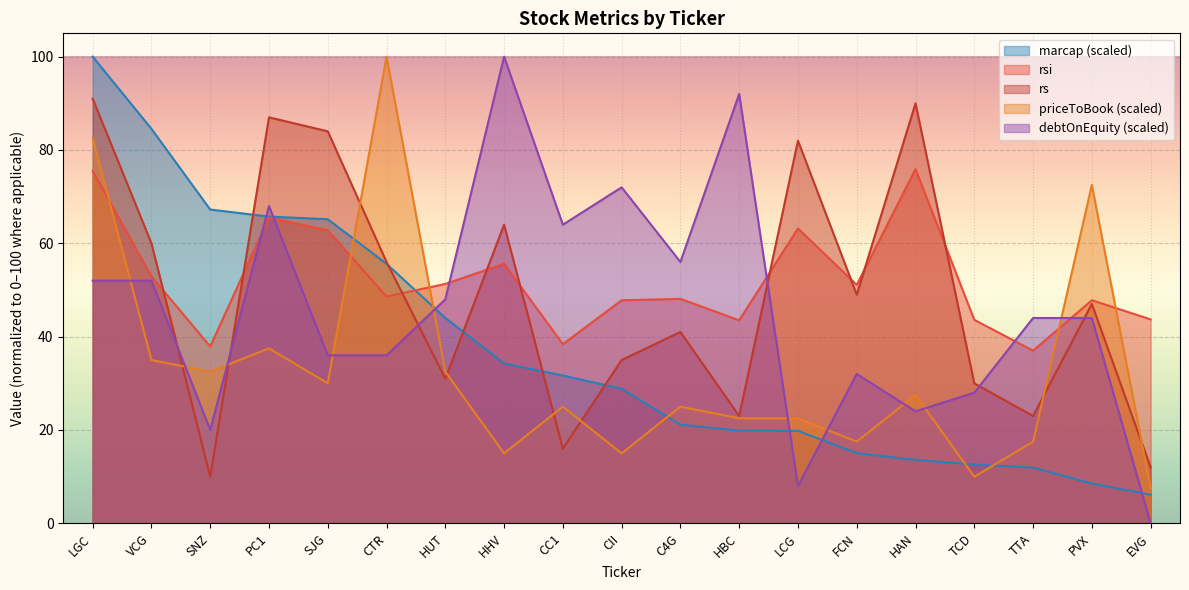

What is the difference between the priceToBook values at PC1 and HBC?

15.0